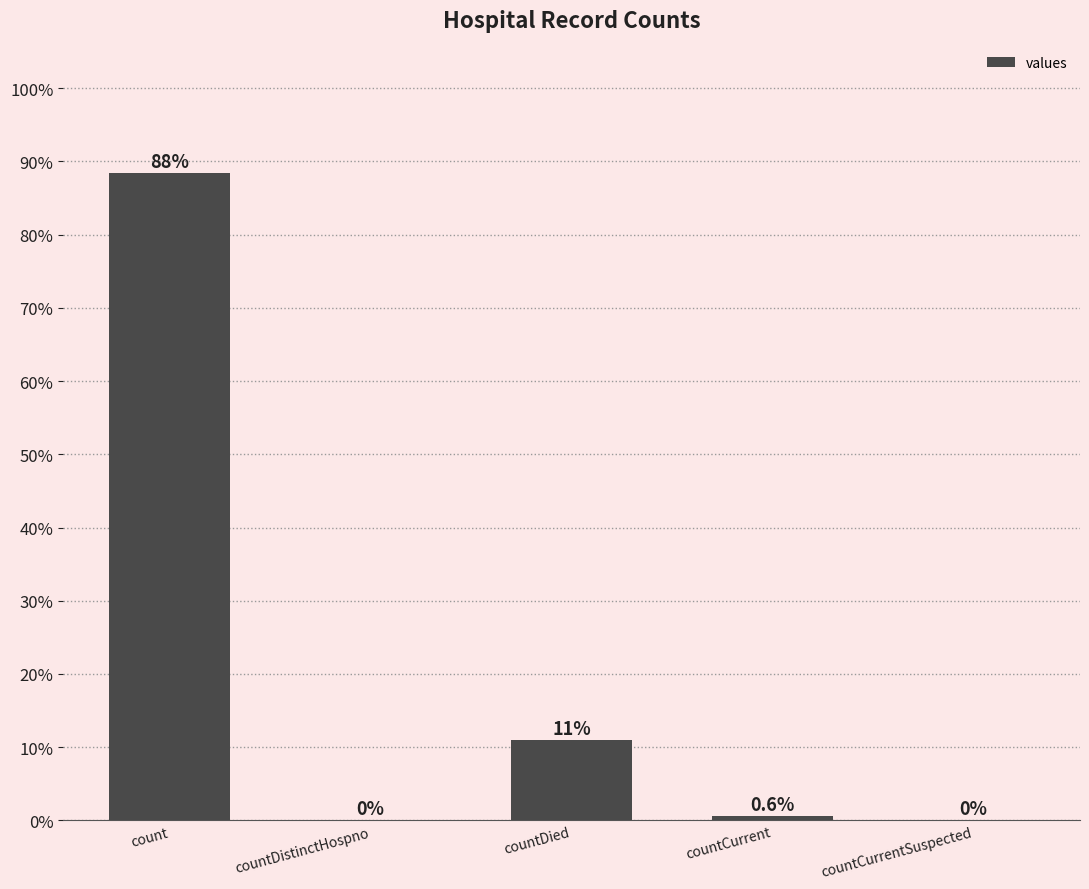

Are the bars horizontal?

No